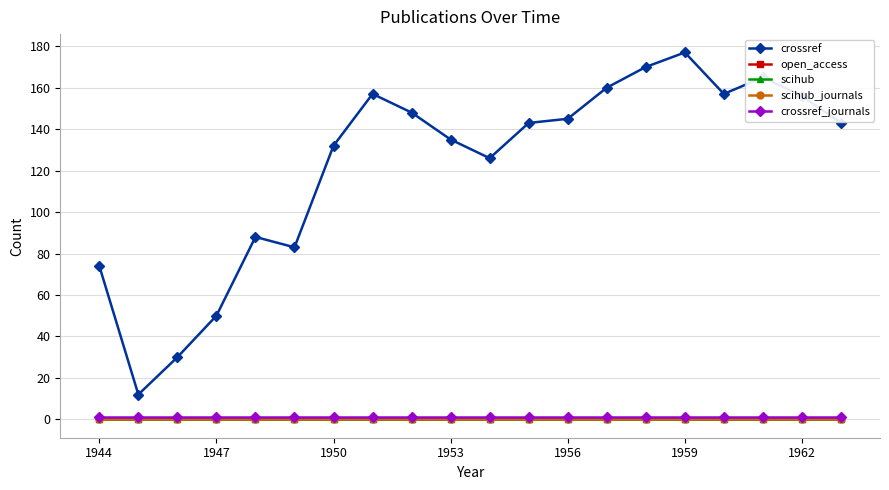

What is the maximum value for crossref_journals?

1